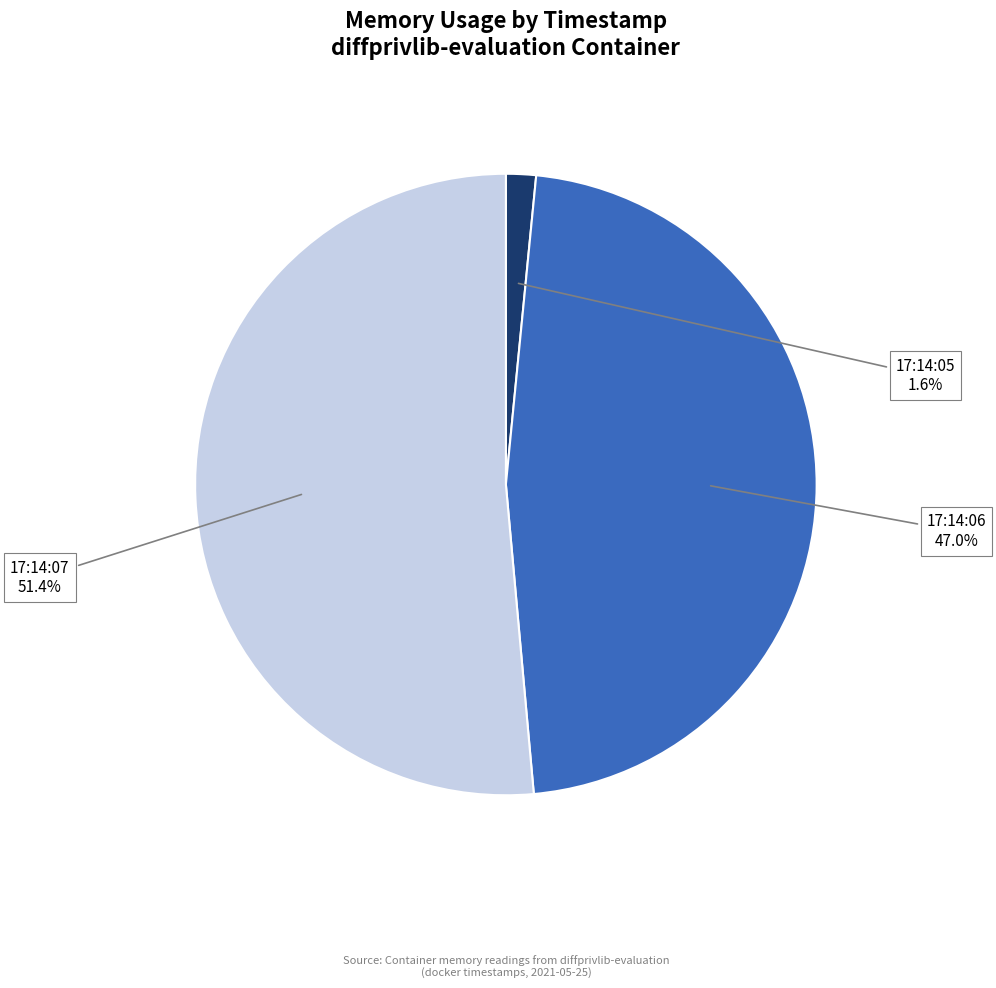

Which has a higher value, 17:14:05 or 17:14:06?

17:14:06